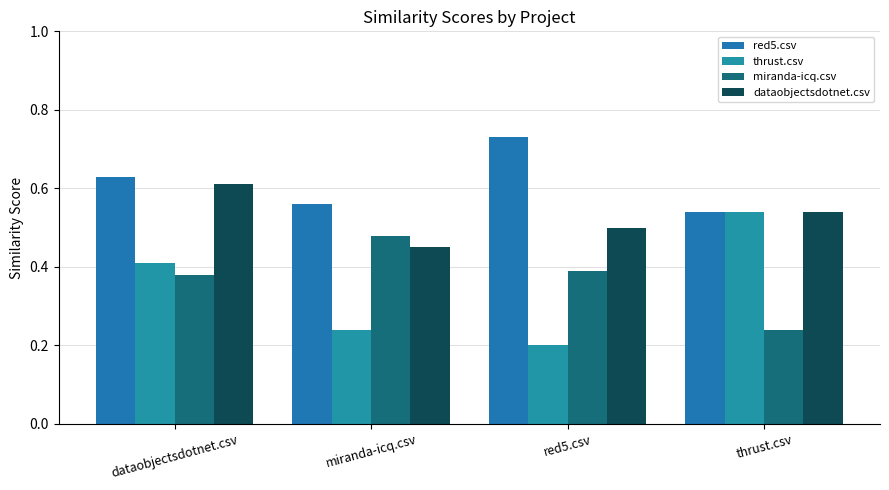

Count the number of categories in the chart.

4